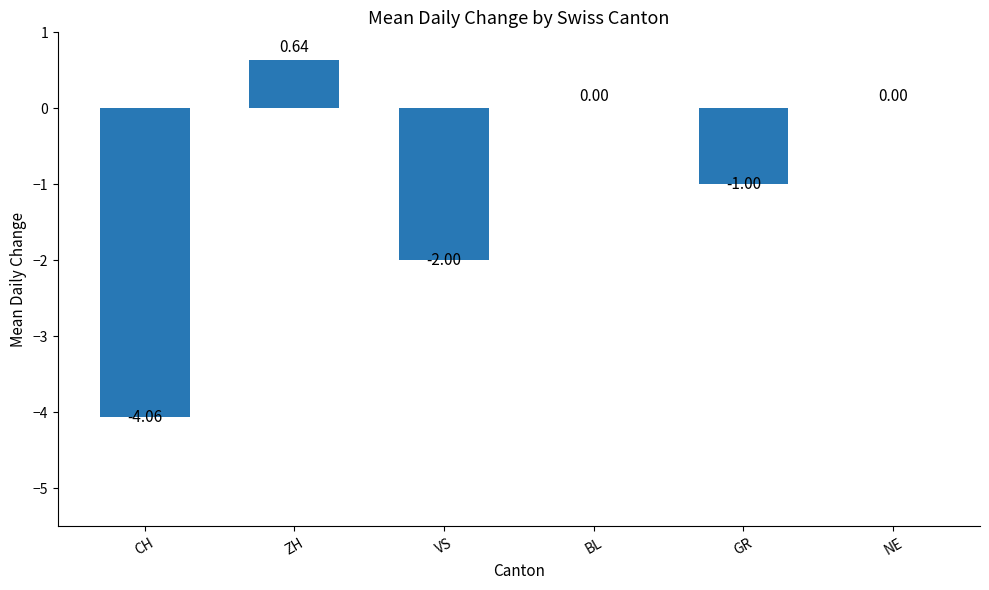

Which label corresponds to the largest value in the chart?

ZH